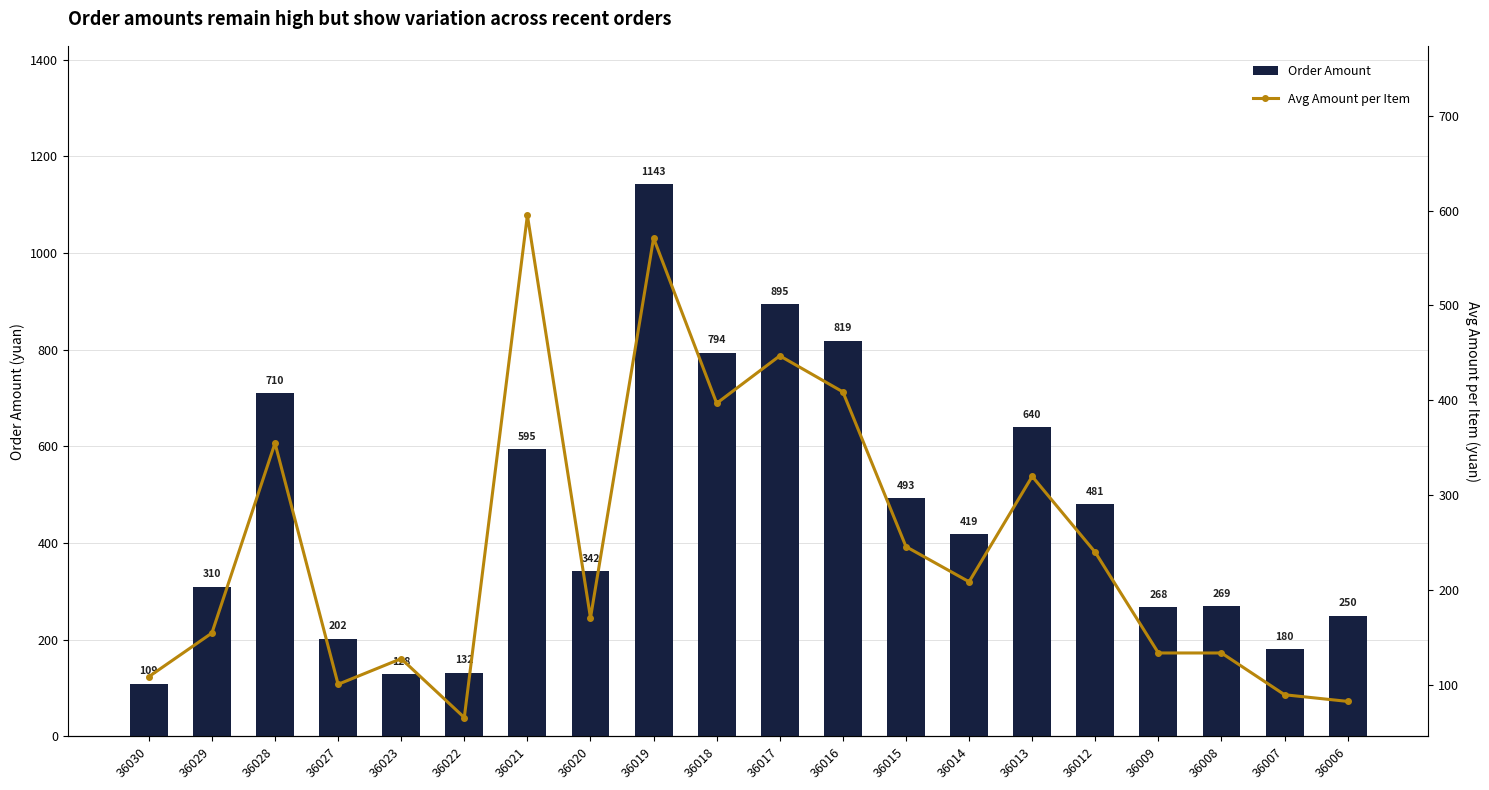

Count the number of data series in this chart.

2